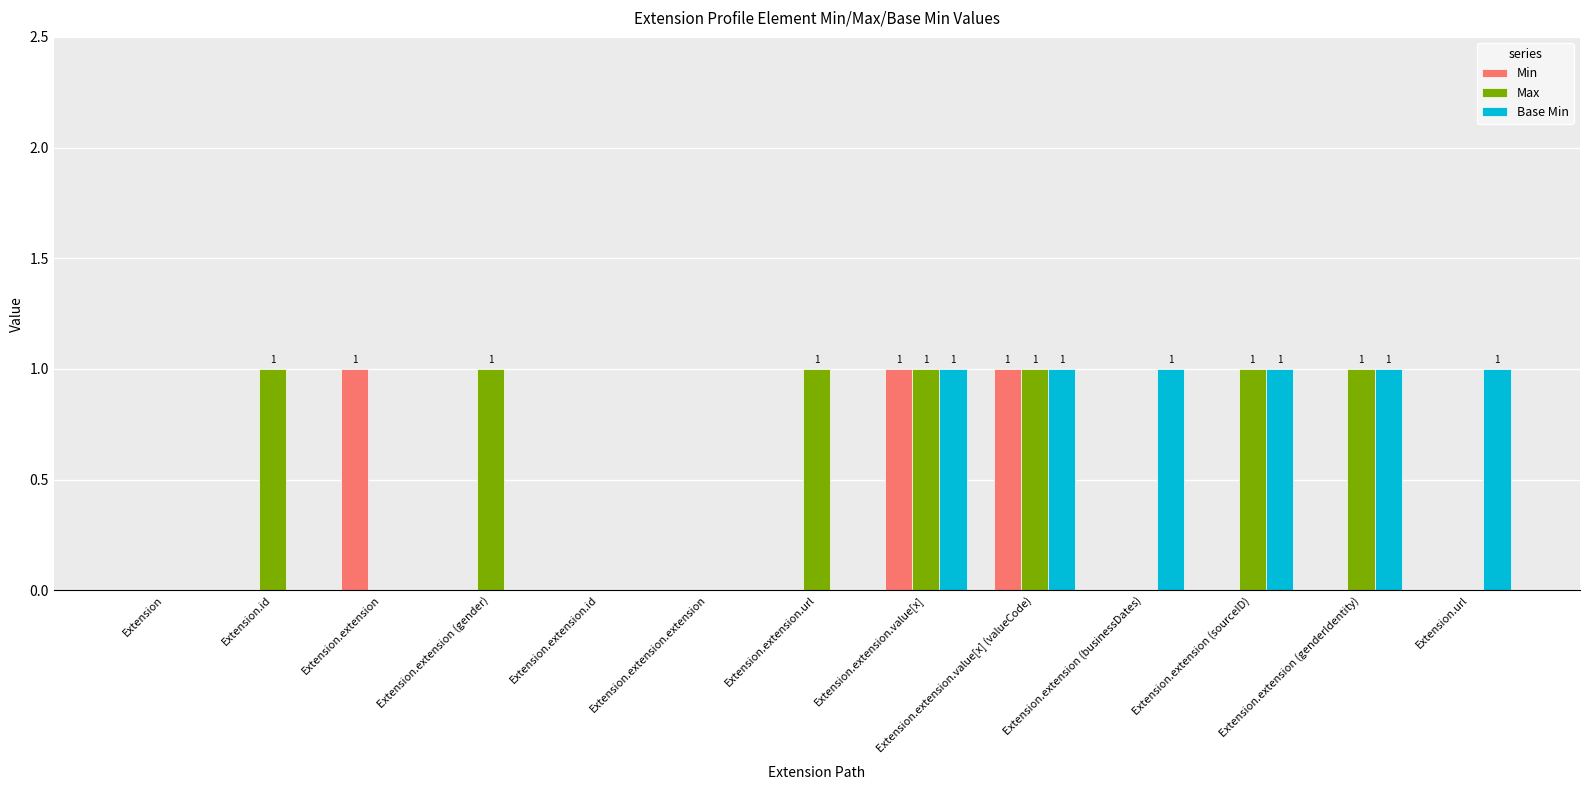

Is the value of Max at Extension.extension.url greater than the value of Base Min at Extension.extension (gender)?

Yes